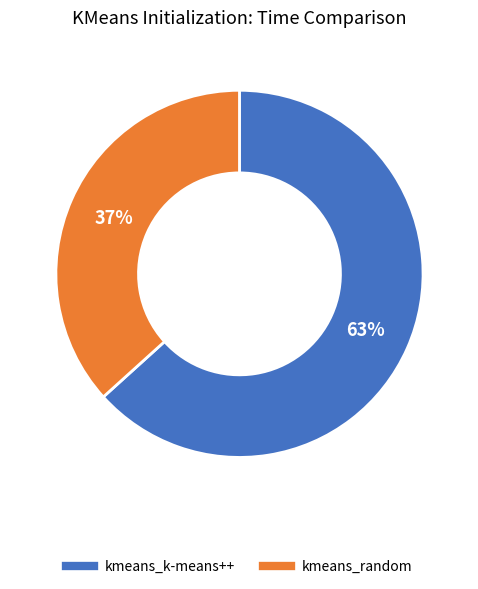

Between kmeans_random and kmeans_k-means++, which is larger?

kmeans_k-means++